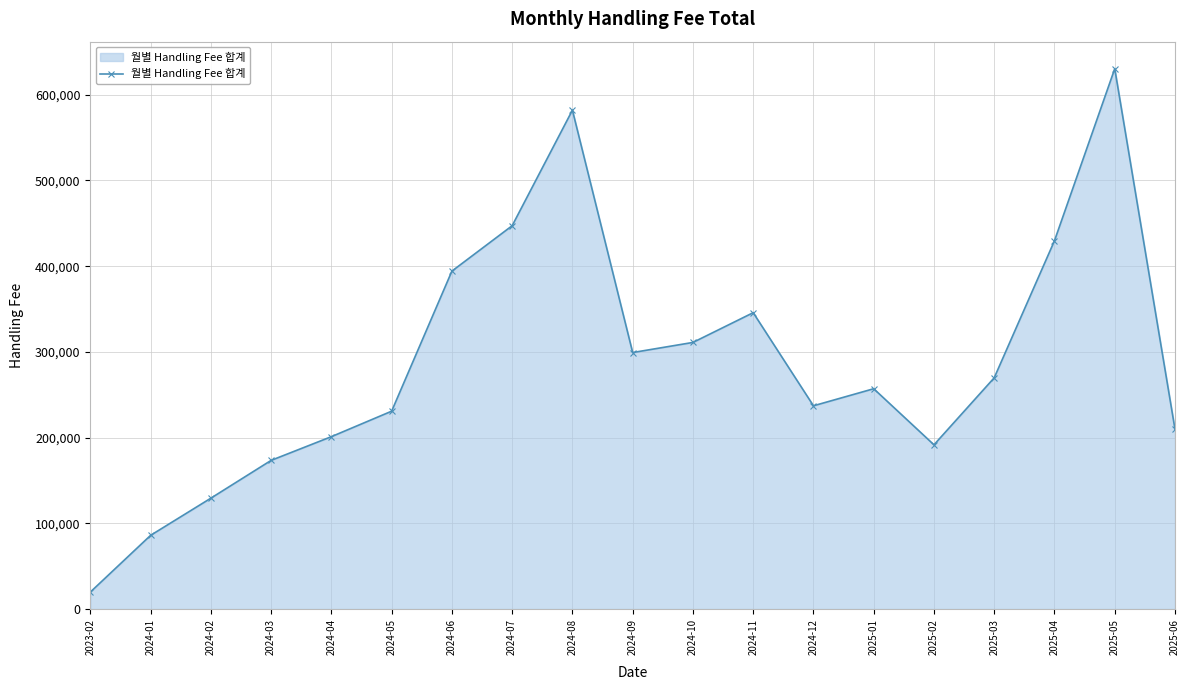

Which label corresponds to the largest value in the chart?

2025-05